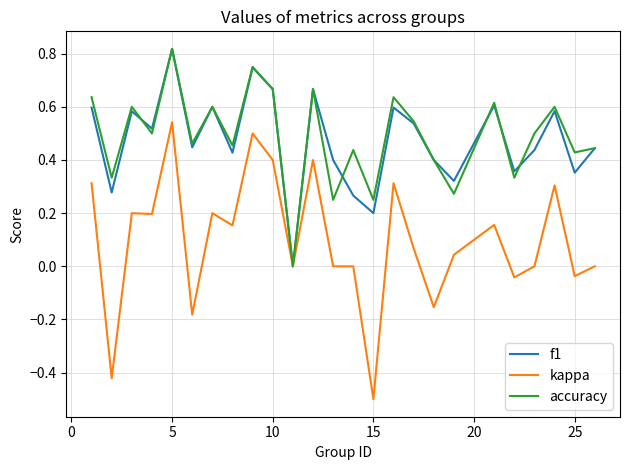

Which series has the largest range (max minus min)?

kappa